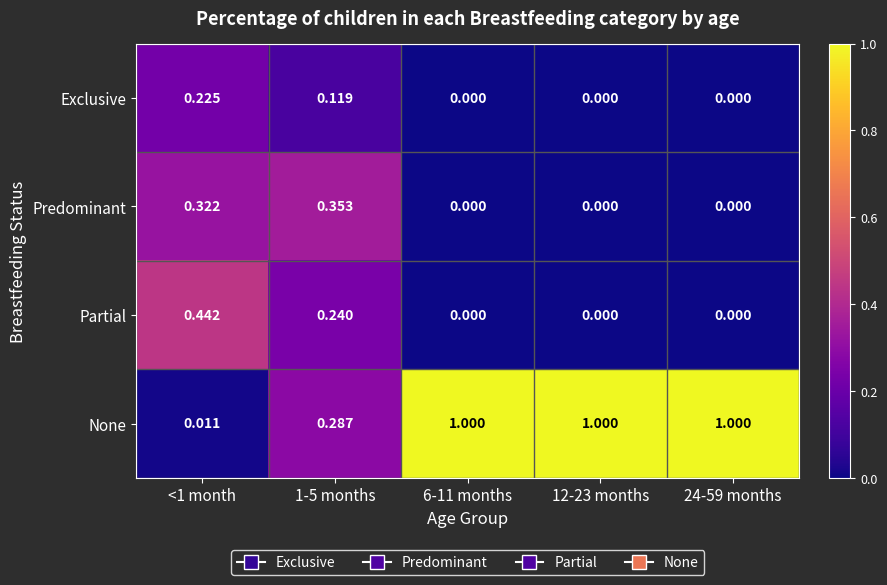

At <1 month, list the series in order from smallest to largest.

None, Exclusive, Predominant, Partial